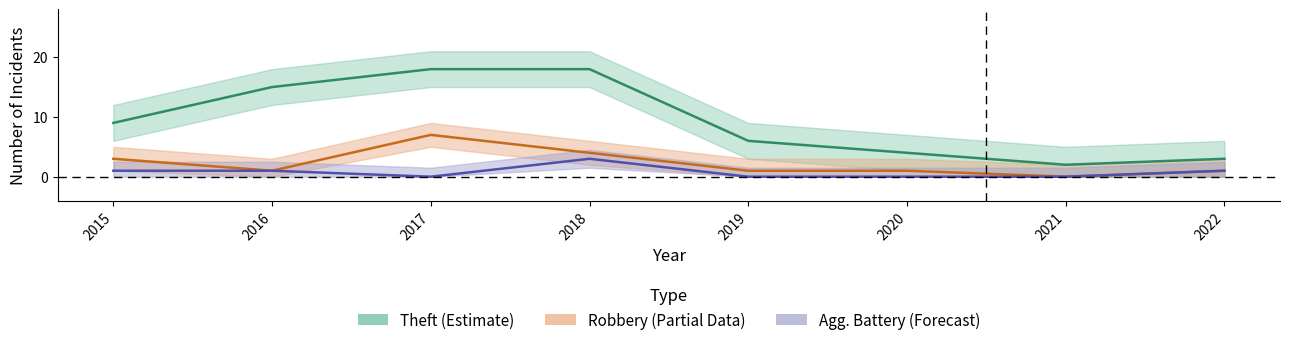

Which series changed the most between 2015 and 2018?

Theft